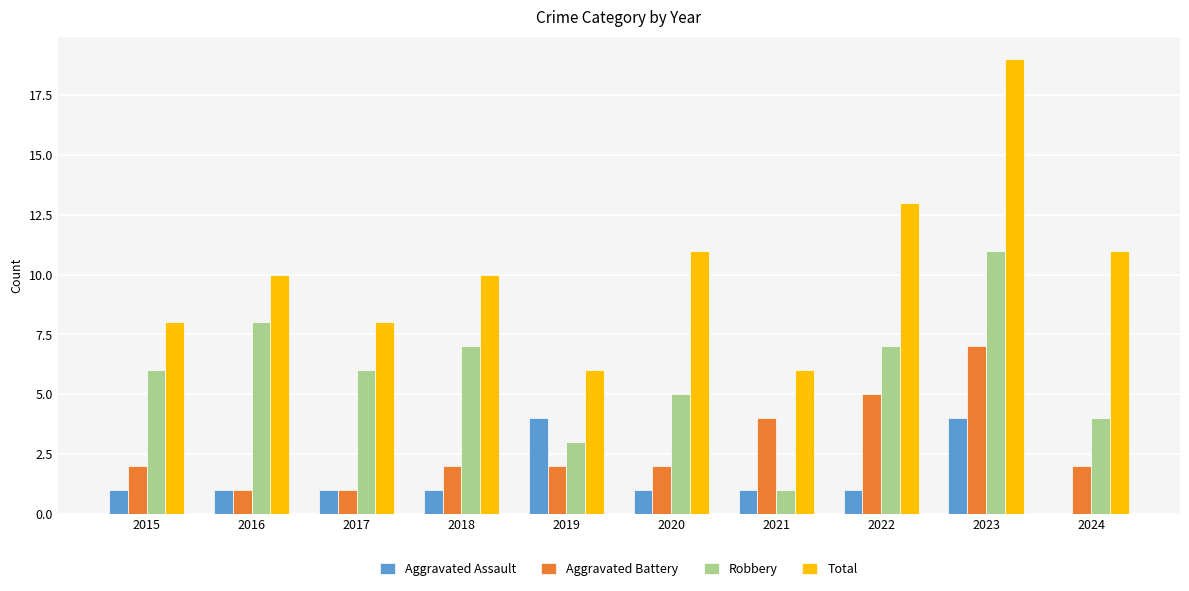

Is it true that Aggravated Battery equals 3 at 2020?

False